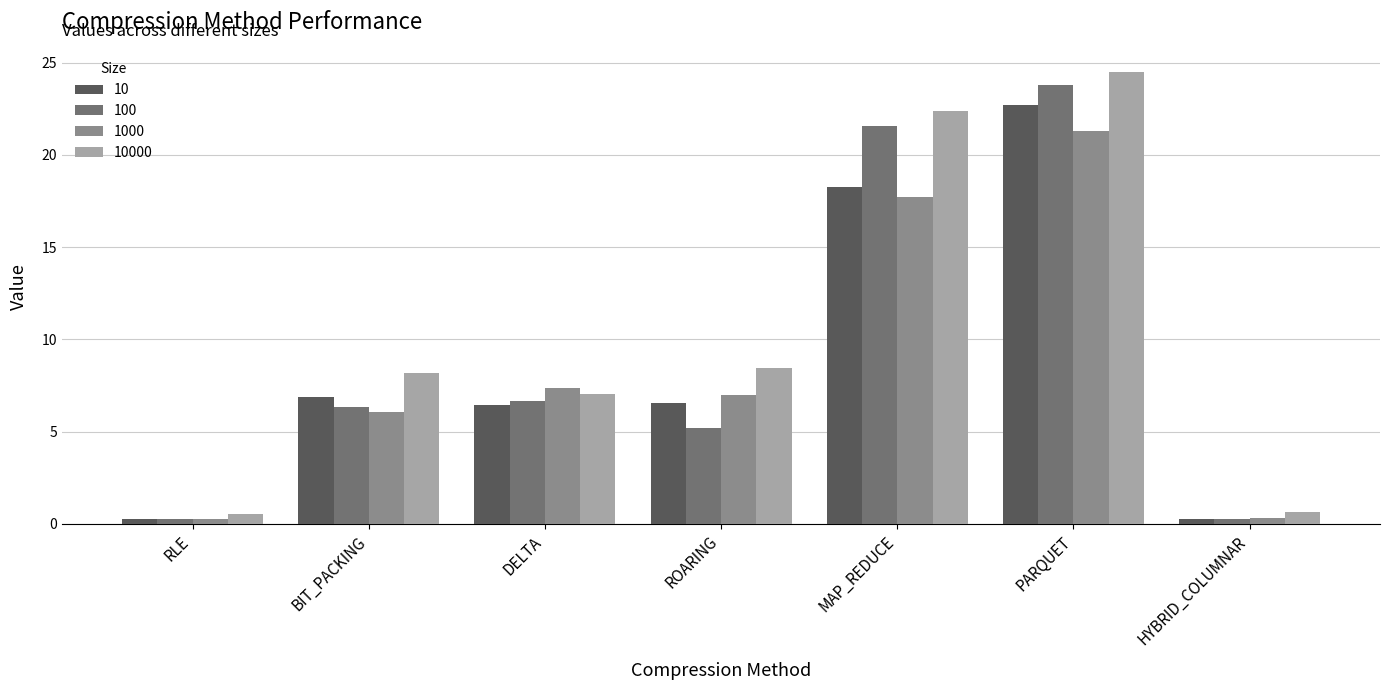

Which series changed the most between DELTA and MAP_REDUCE?

10000